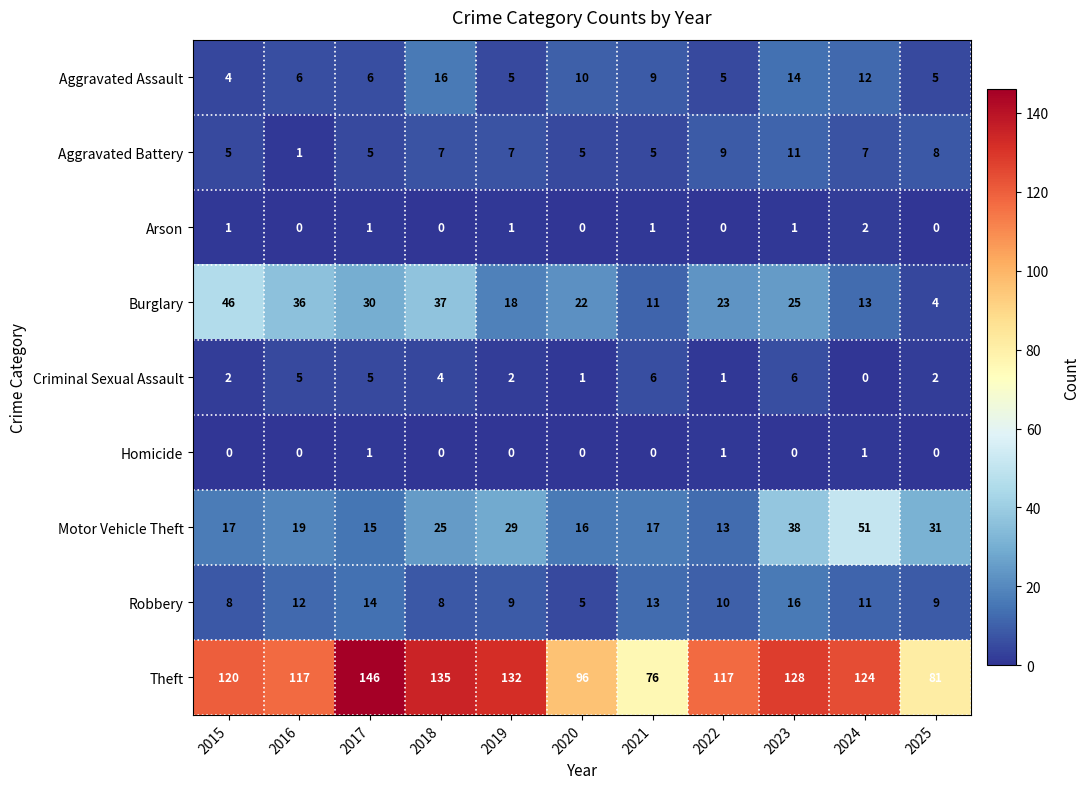

What value does the Motor Vehicle Theft series have at 2018?

25